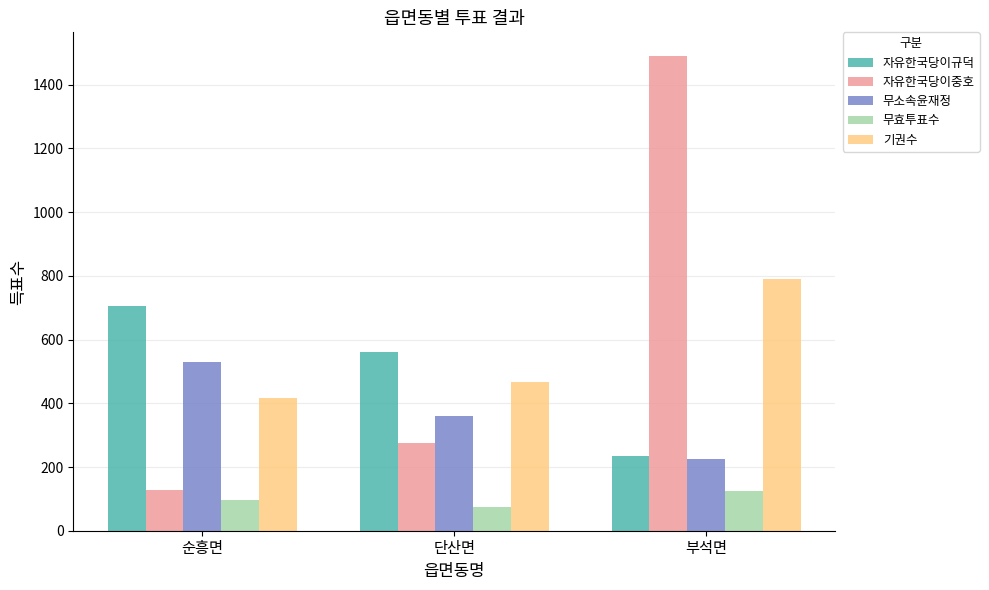

Which series changed the most between 순흥면 and 부석면?

자유한국당이중호